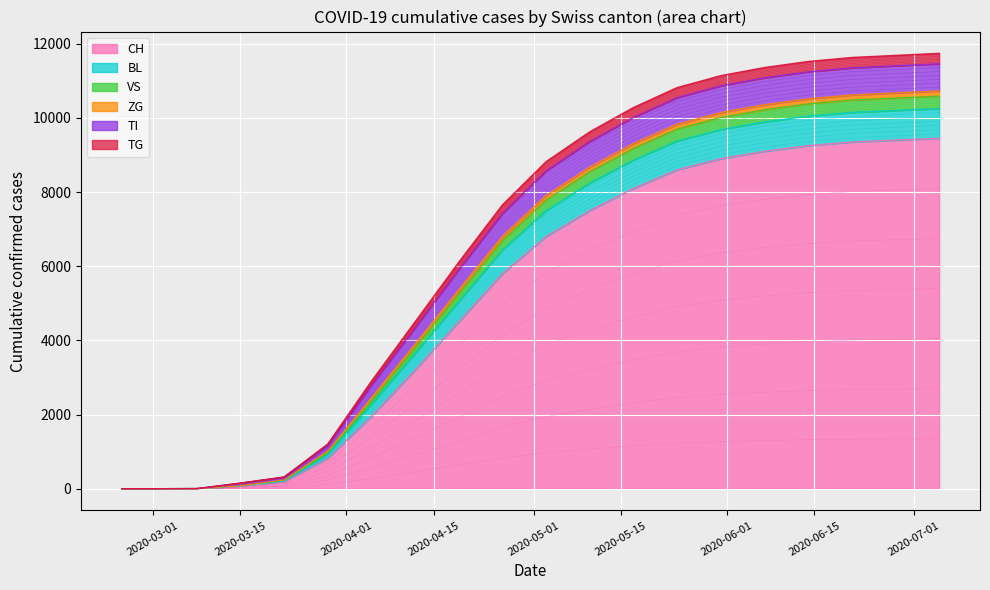

What are all the series names shown in the legend?

CH, BL, VS, ZG, TI, TG